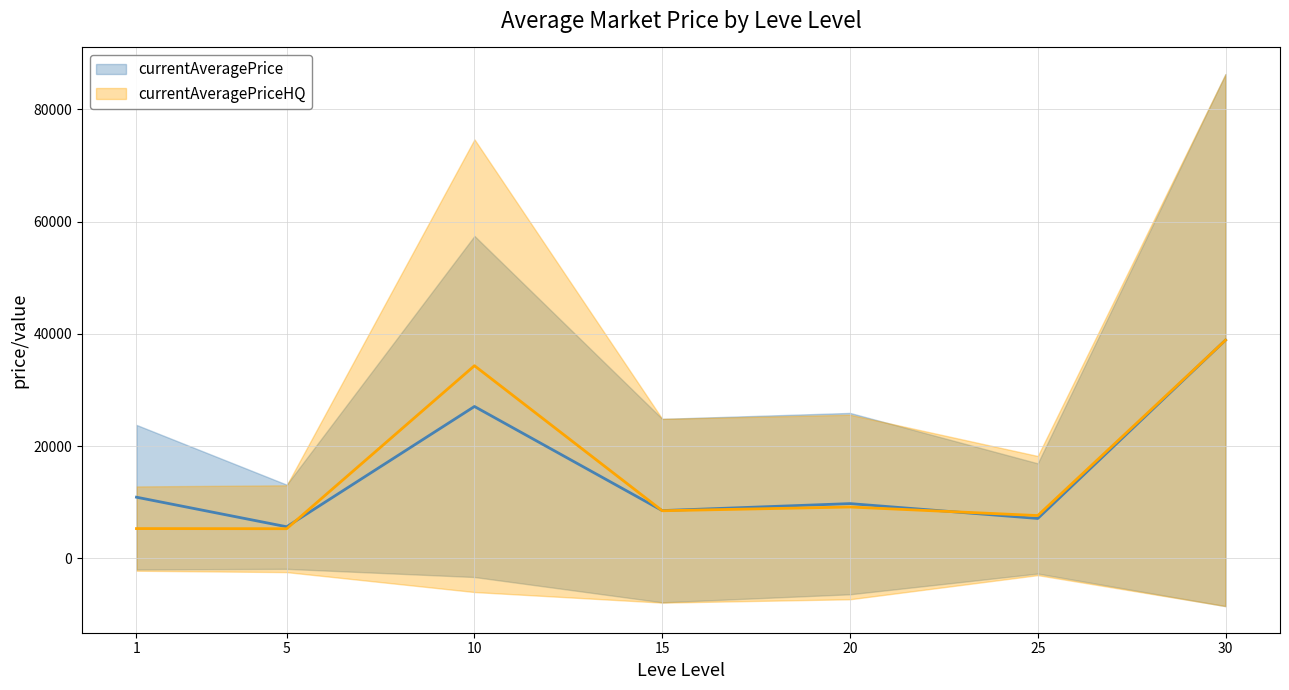

Rank the series by their average value, from lowest to highest.

currentAveragePrice, currentAveragePriceHQ